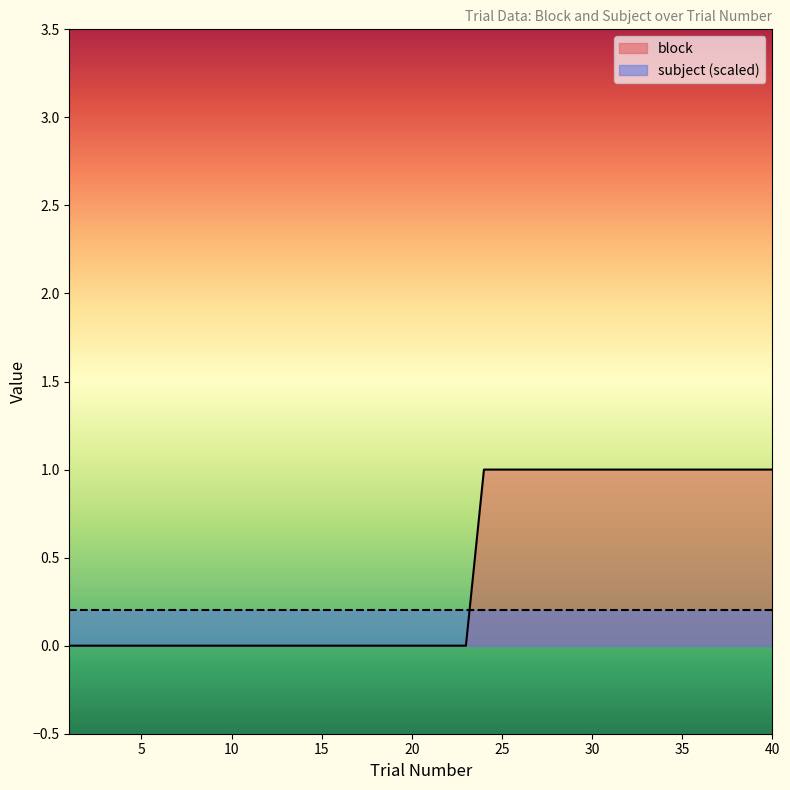

Is it true that the value at 23 is 0?

False